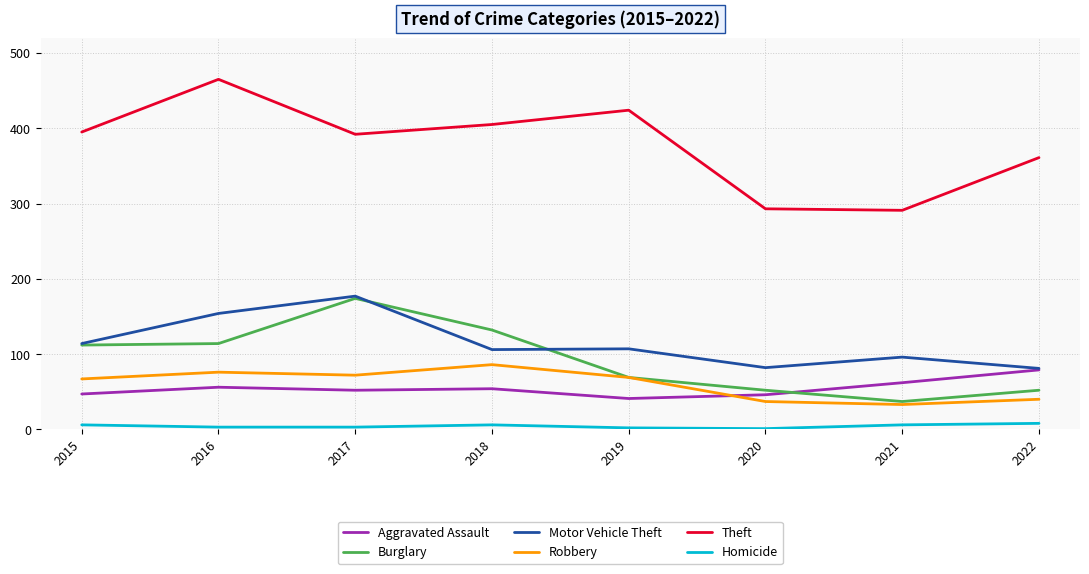

What is the greatest value displayed?

465